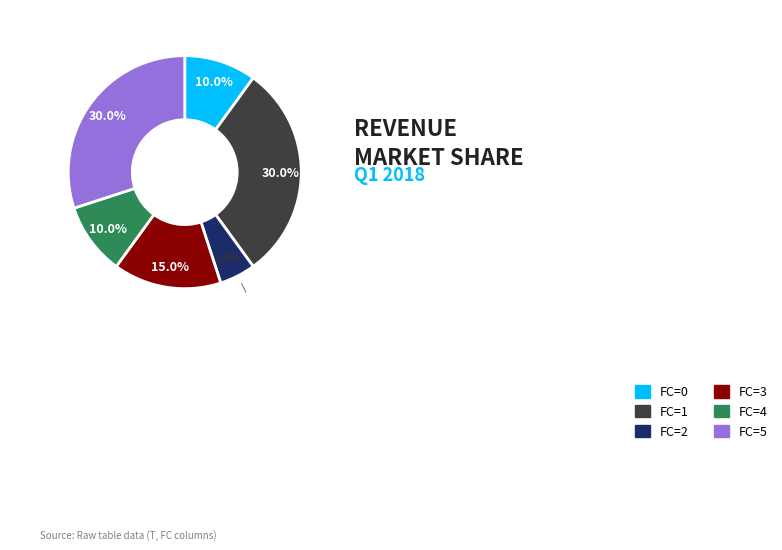

To the nearest percent, what is the difference between the largest and smallest slice percentages?

25%